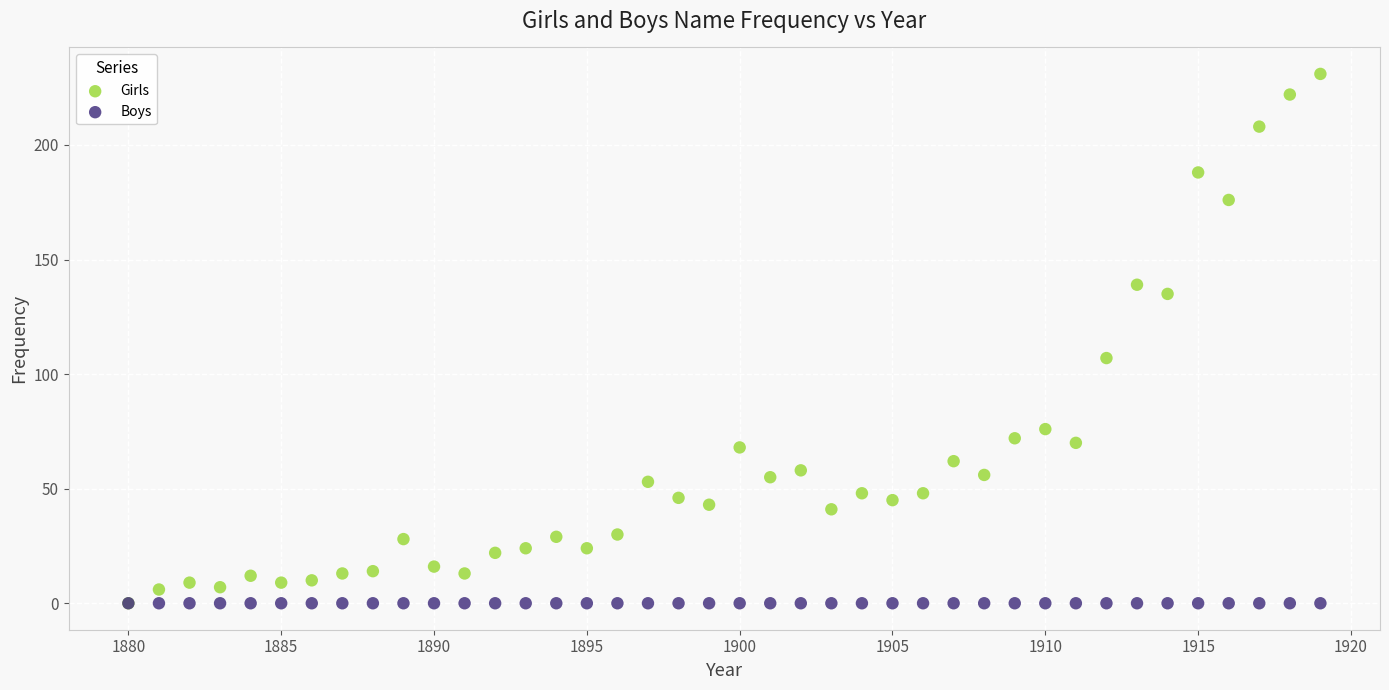

In the Girls series, what Y value is closest to 115?

107